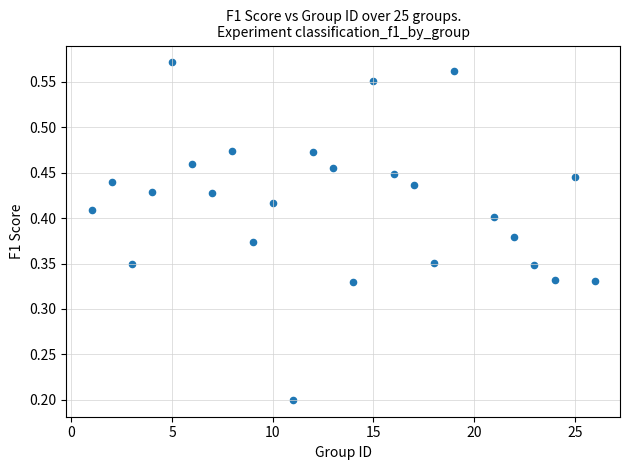

What is the range of X values (max minus min)?

25.0